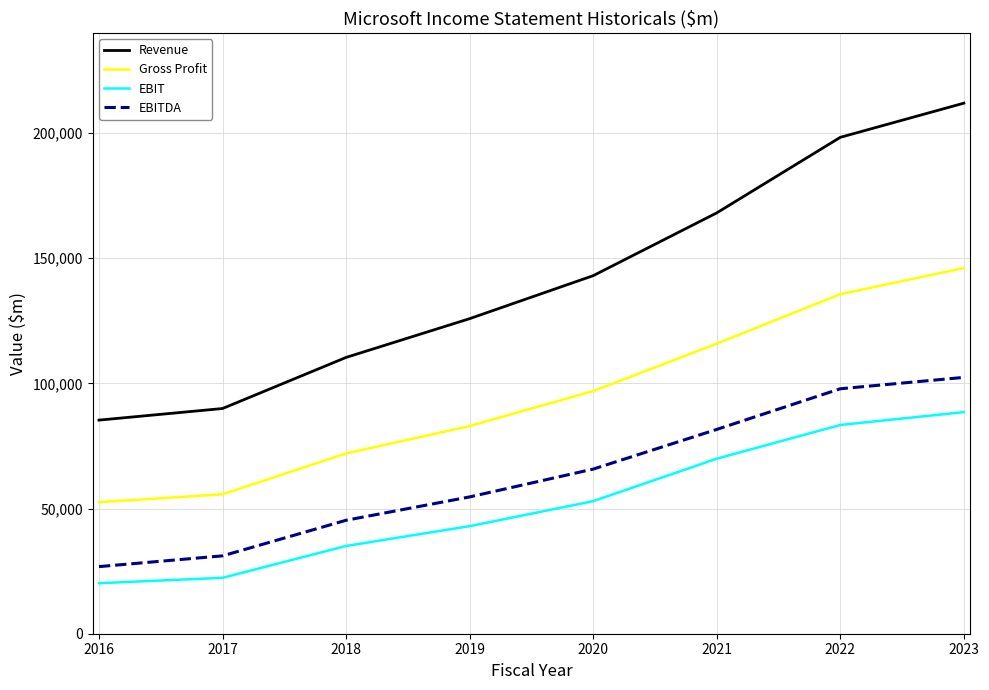

At how many categories does at least one series exceed 127621?

4